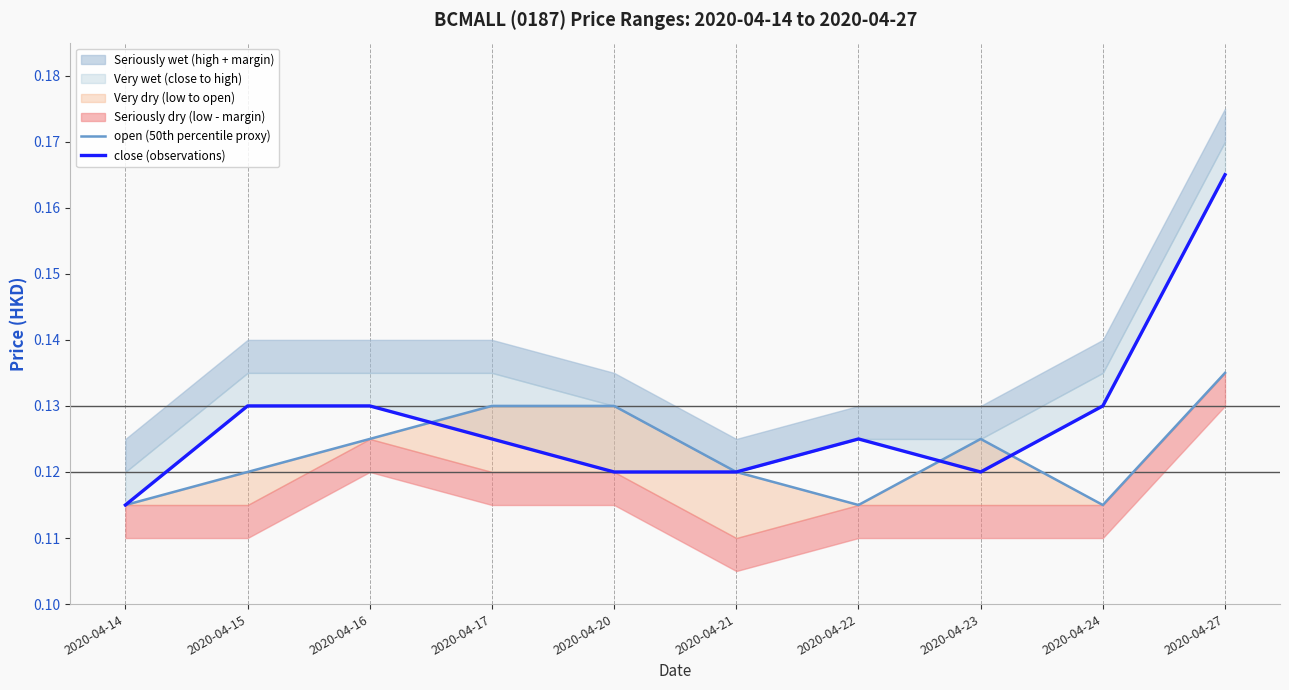

How many times do close (observations) and open (50th percentile proxy) cross each other?

3